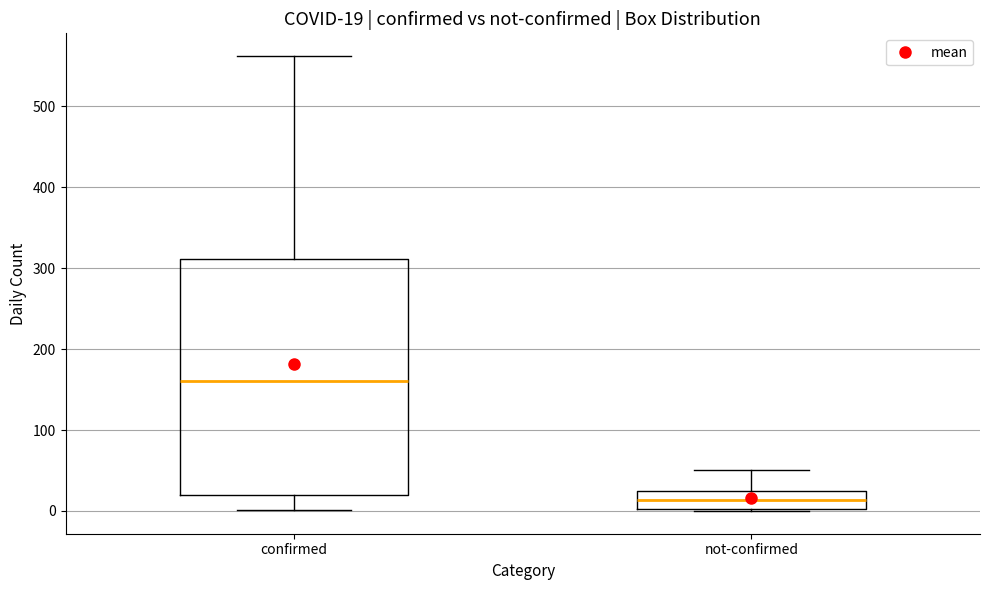

Comparing the boxes themselves (not the whiskers), which one is the tallest?

confirmed